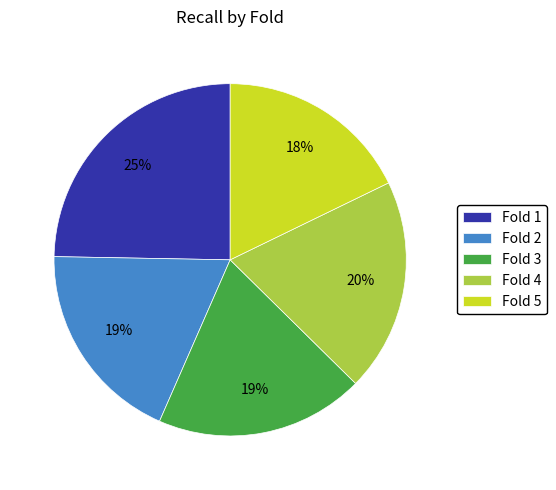

To the nearest percent, what portion does Fold 2 represent?

19%